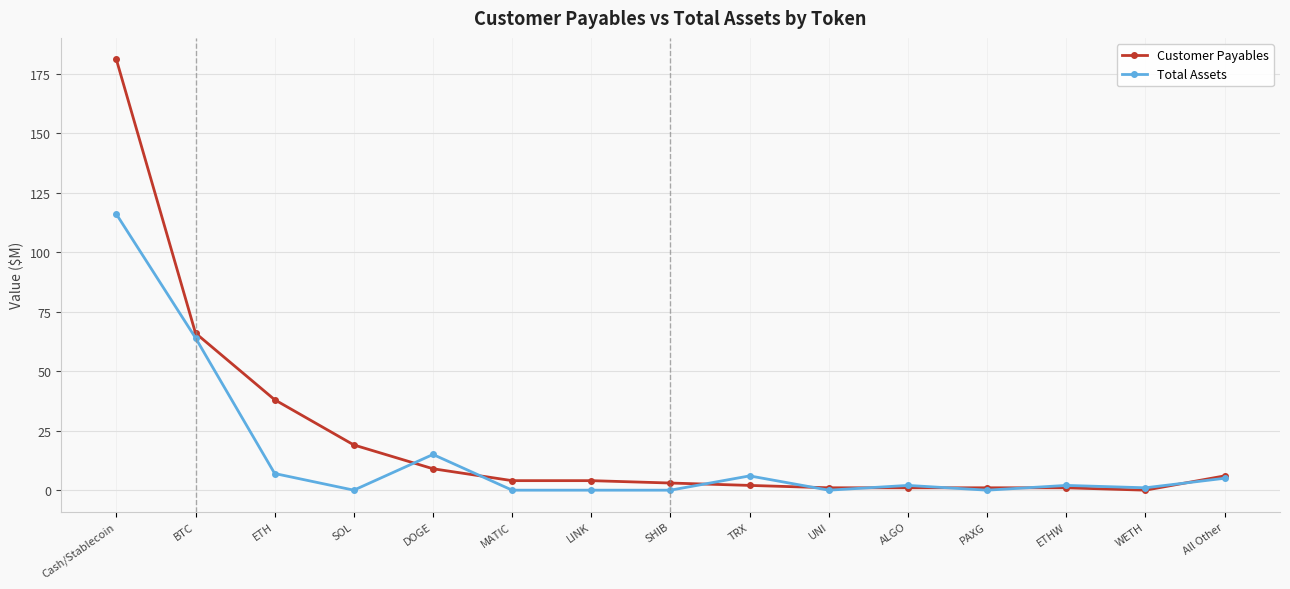

How many distinct data groups are displayed?

2